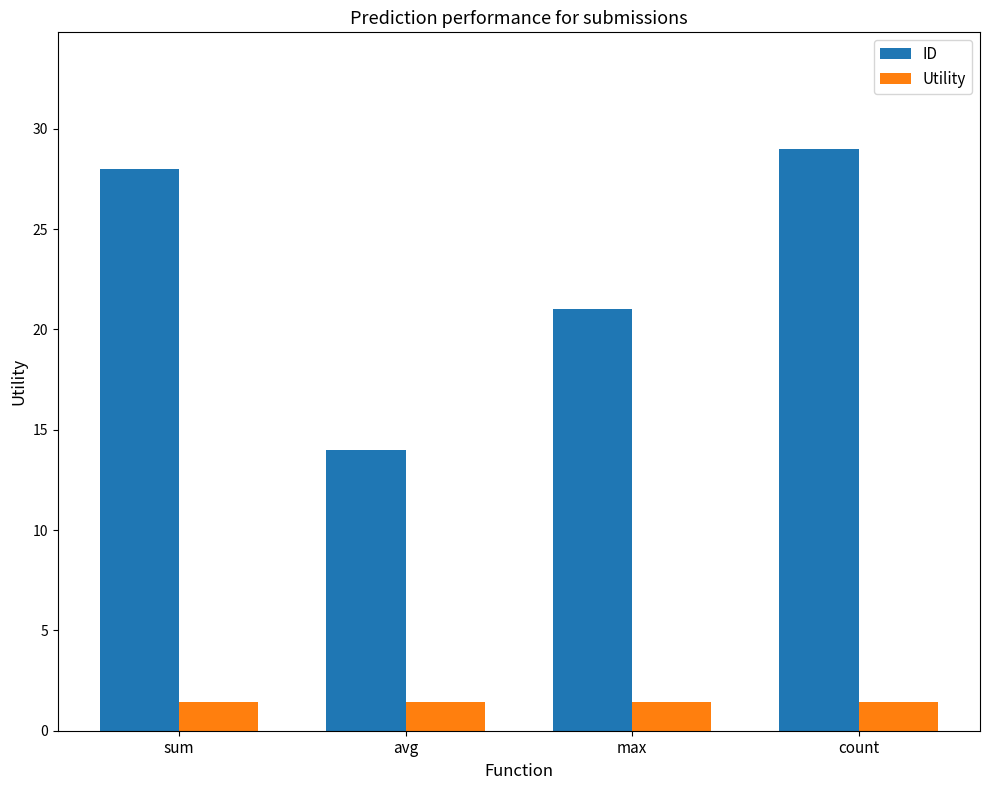

At avg, list the series in order from largest to smallest.

ID, Utility